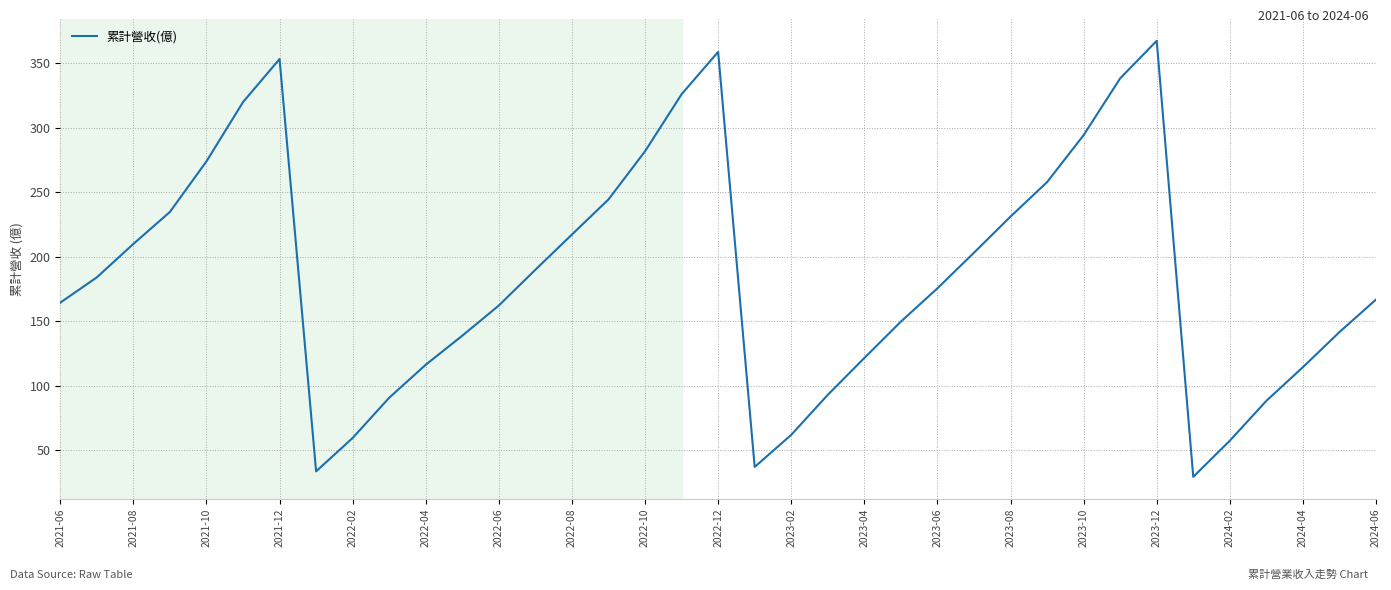

What is the difference between the maximum and minimum values?

337.9